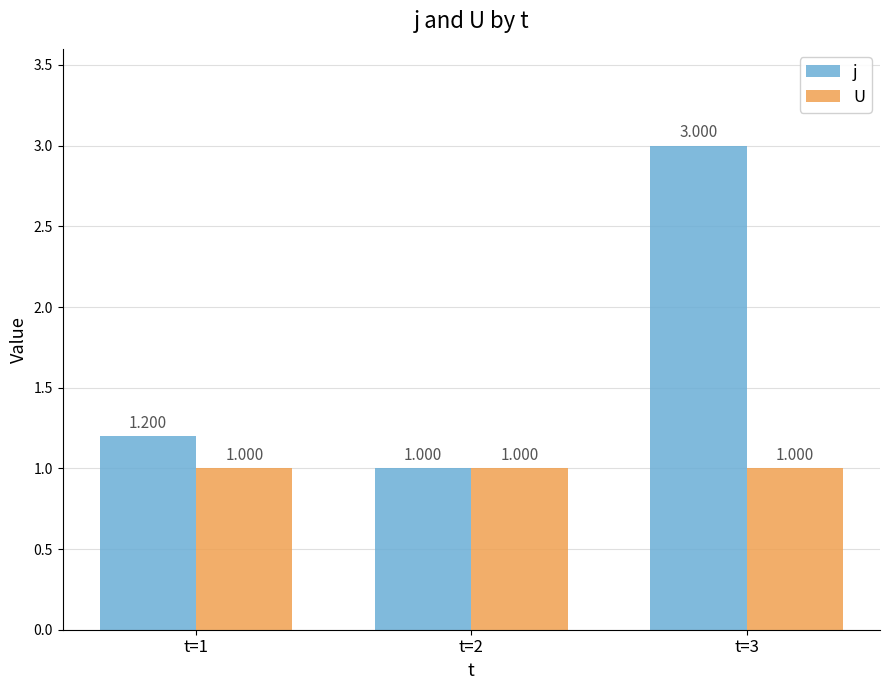

What is the sum of all j values?

5.2